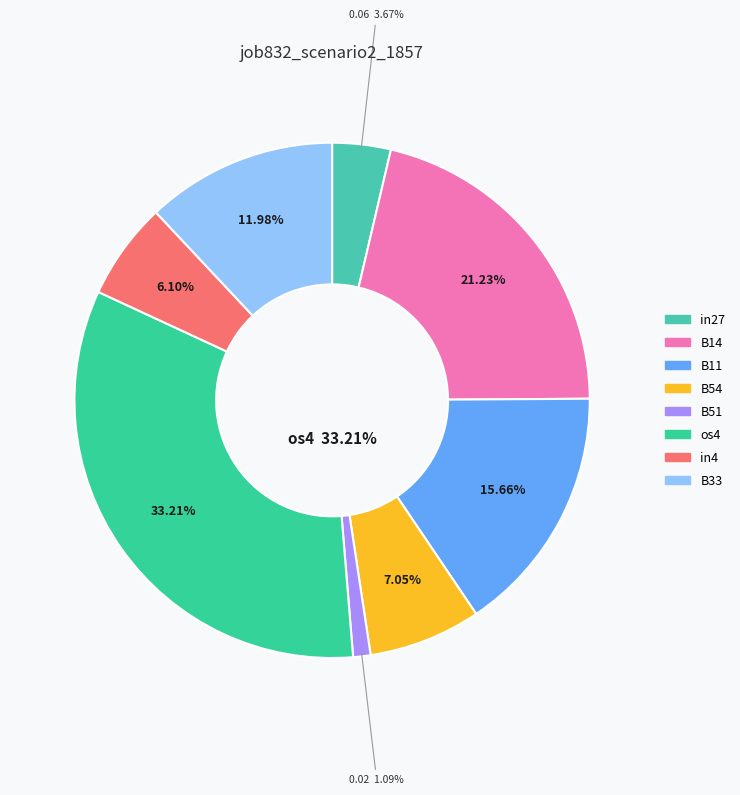

Is there any slice that represents more than half of the pie?

No